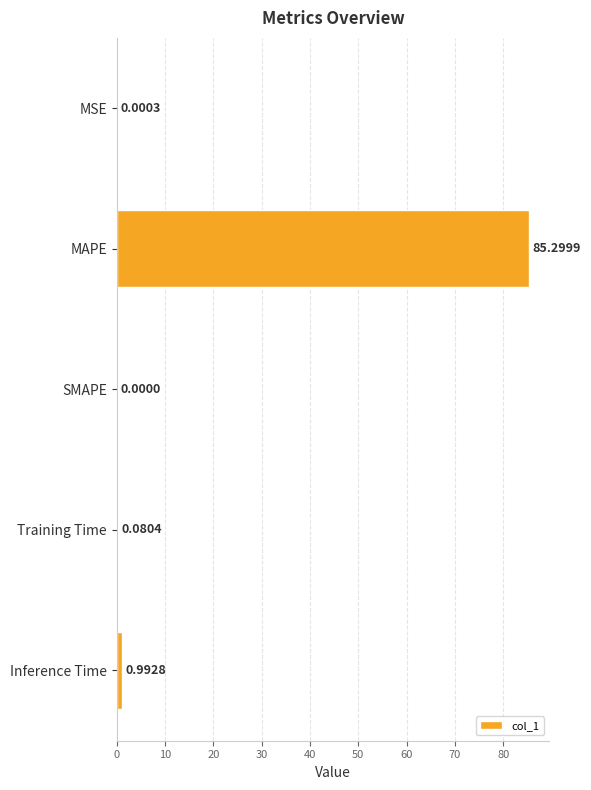

What is the sum of all values?

86.4